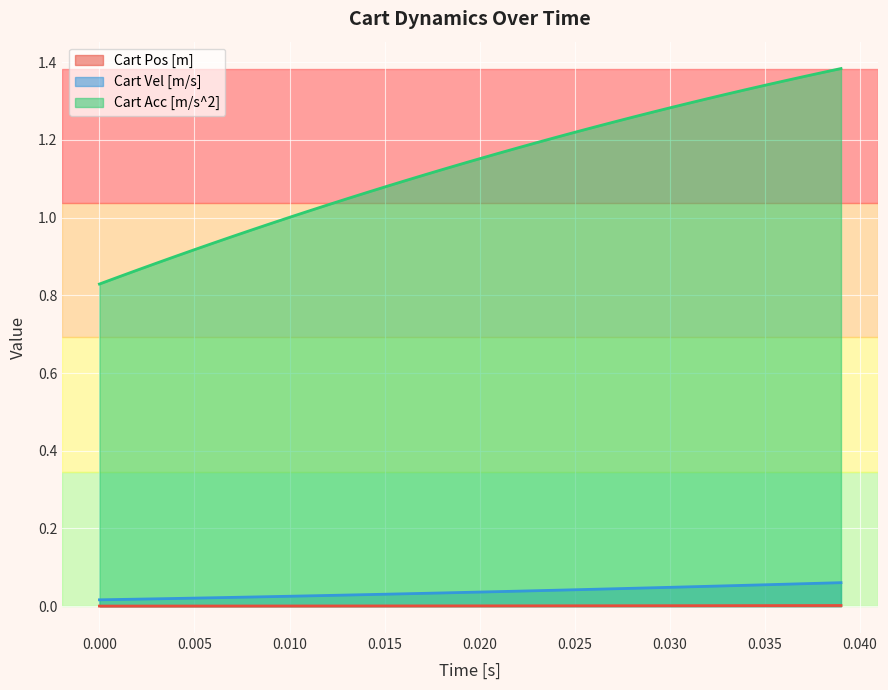

True or false: Cart Pos [m] and Cart Acc [m/s^2] cross at least once.

False